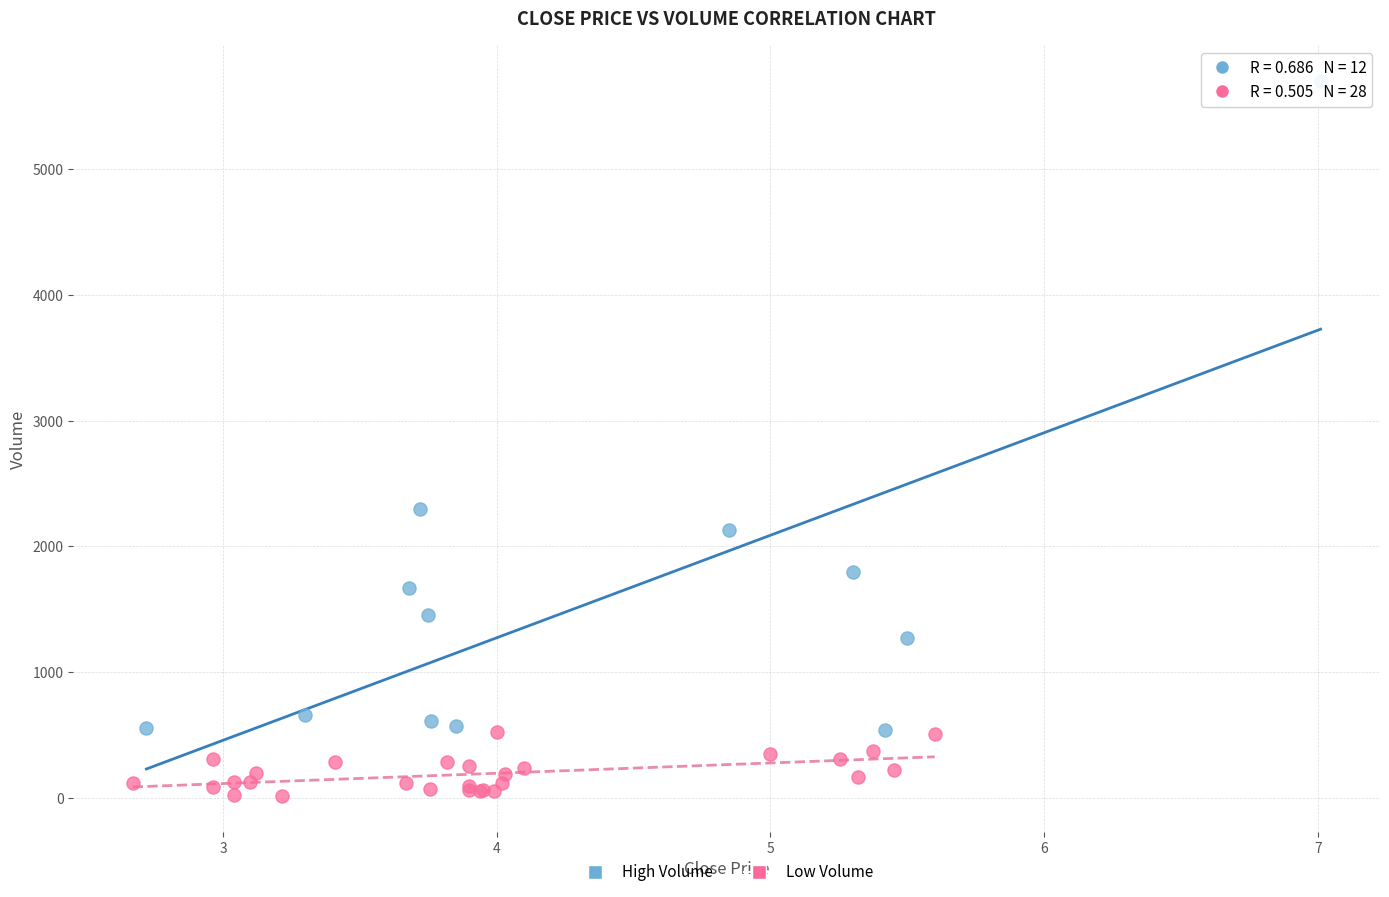

Which series has the largest Y range (max minus min)?

High Volume